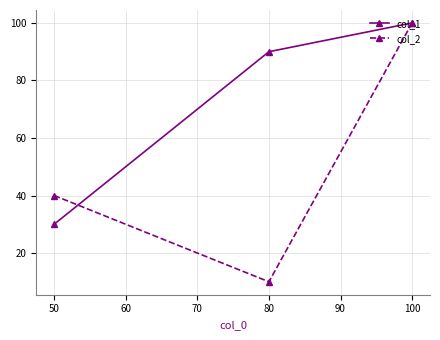

What is the total value across all series at 50?

70